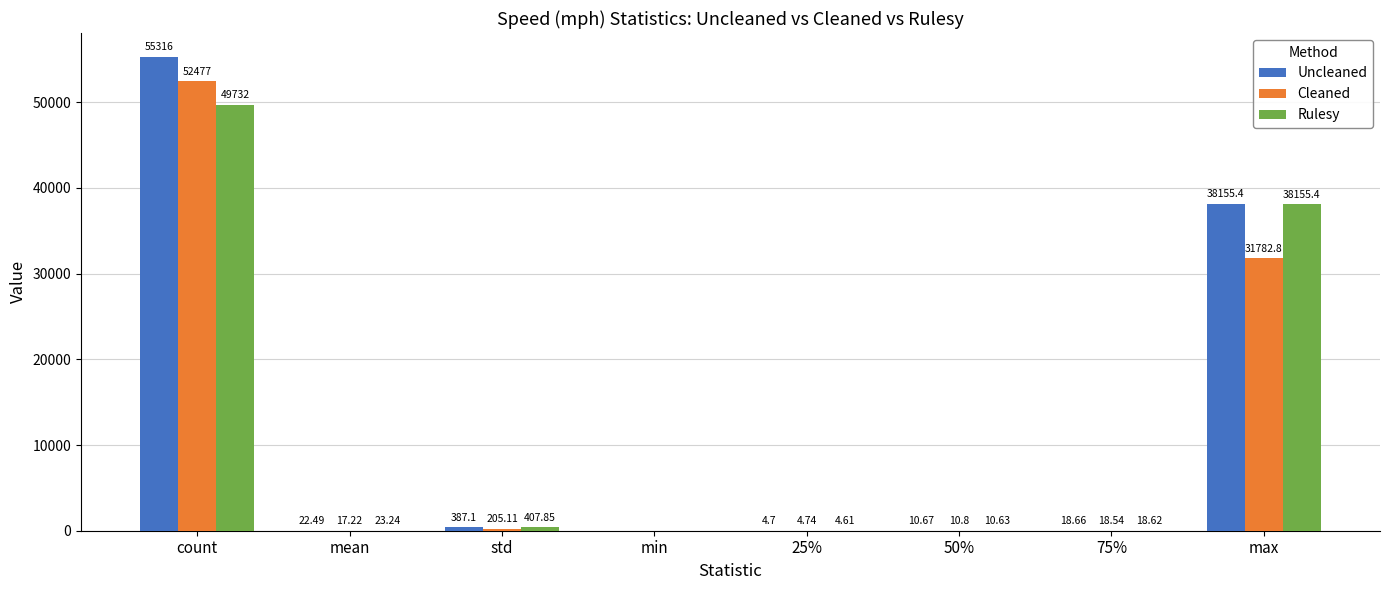

Between 25% and 50%, which series saw the biggest shift?

Cleaned